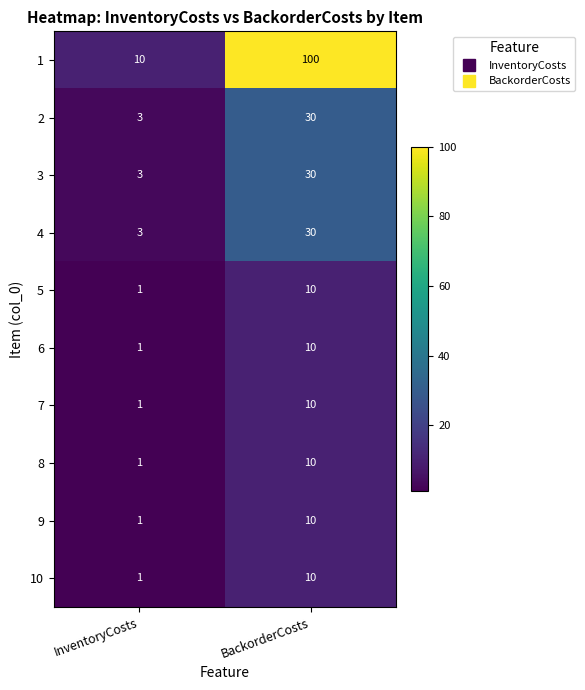

At which label is 5 closest to 5?

InventoryCosts